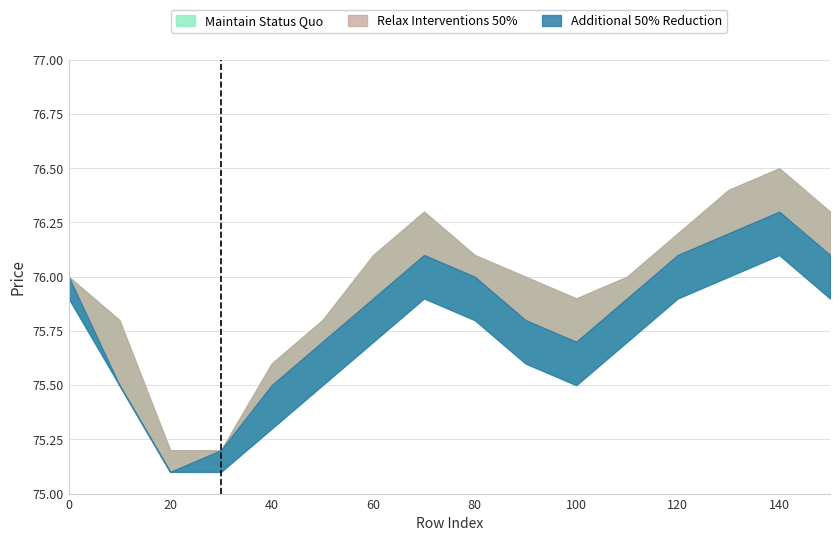

Where is the first local maximum for close?

70